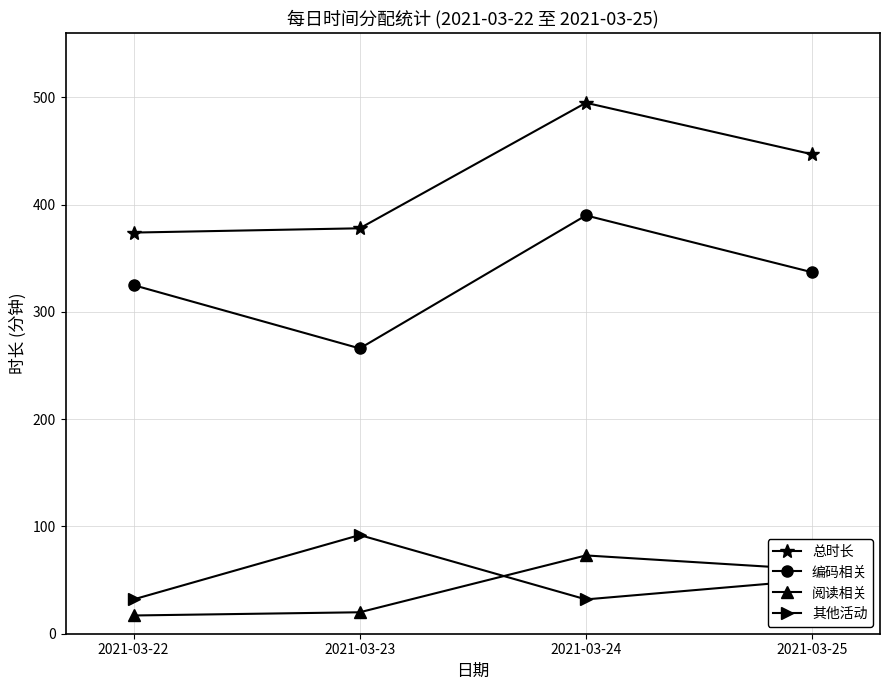

What is the difference between the 总时长 values at 2021-03-24 and 2021-03-22?

121